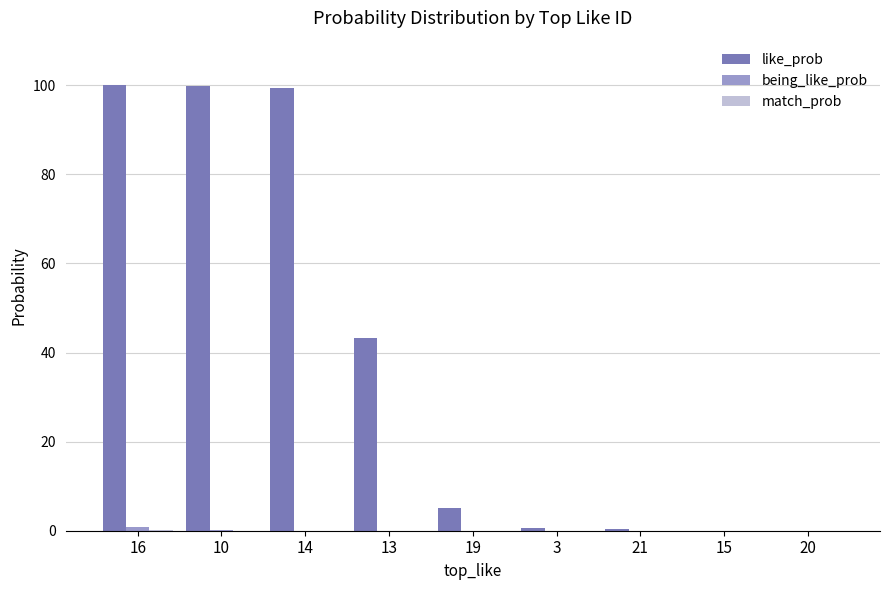

Which series has the largest total across all categories?

like_prob